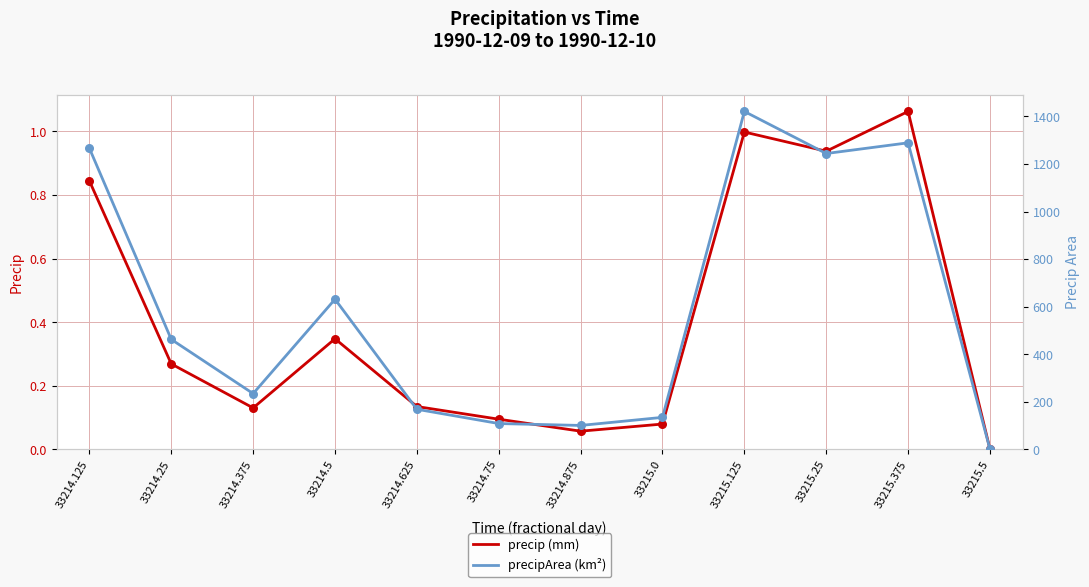

What are all the series names shown in the legend?

precip (mm), precipArea (km²)